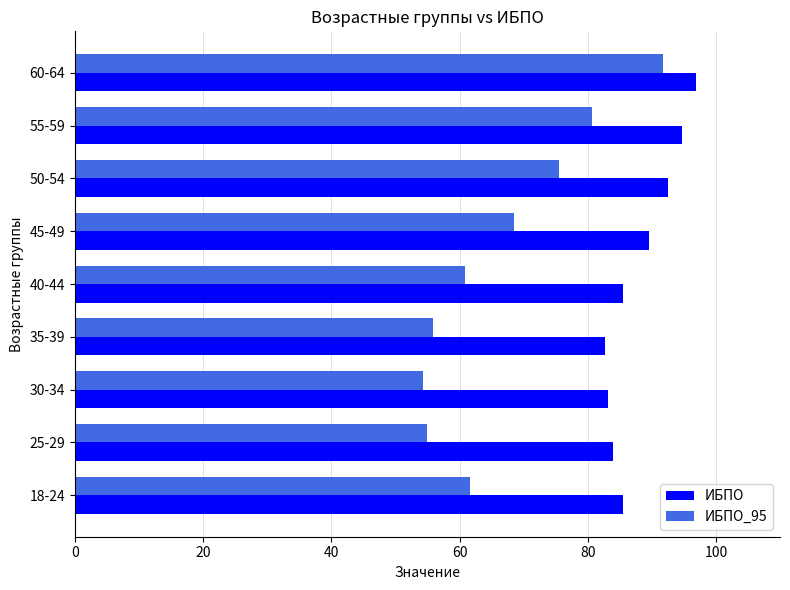

At 30-34, list the series in order from largest to smallest.

ИБПО, ИБПО_95